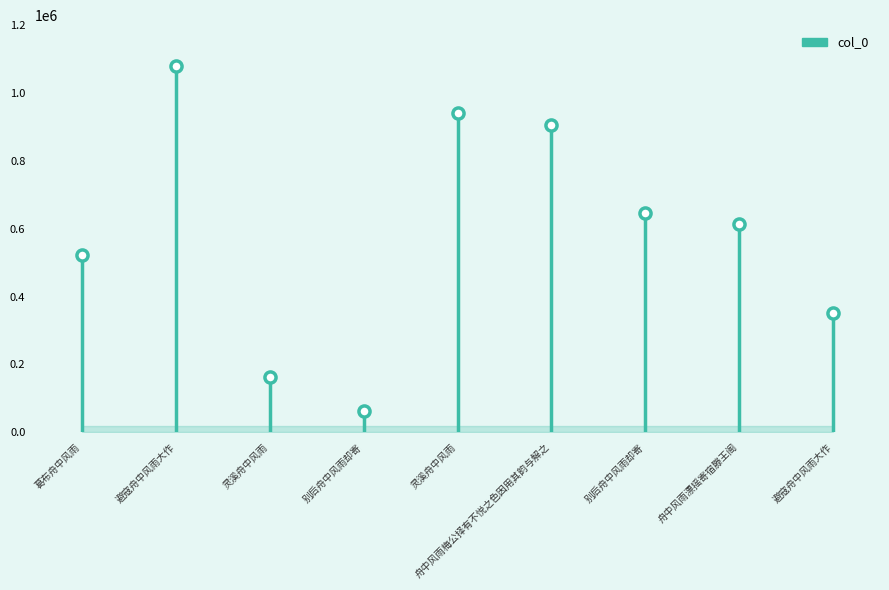

How many values exceed 614979?

4